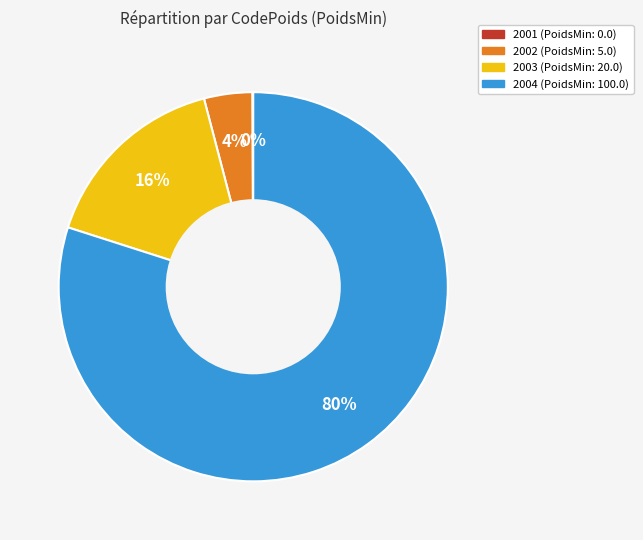

Is it true that 2002 is 15% of the pie?

False